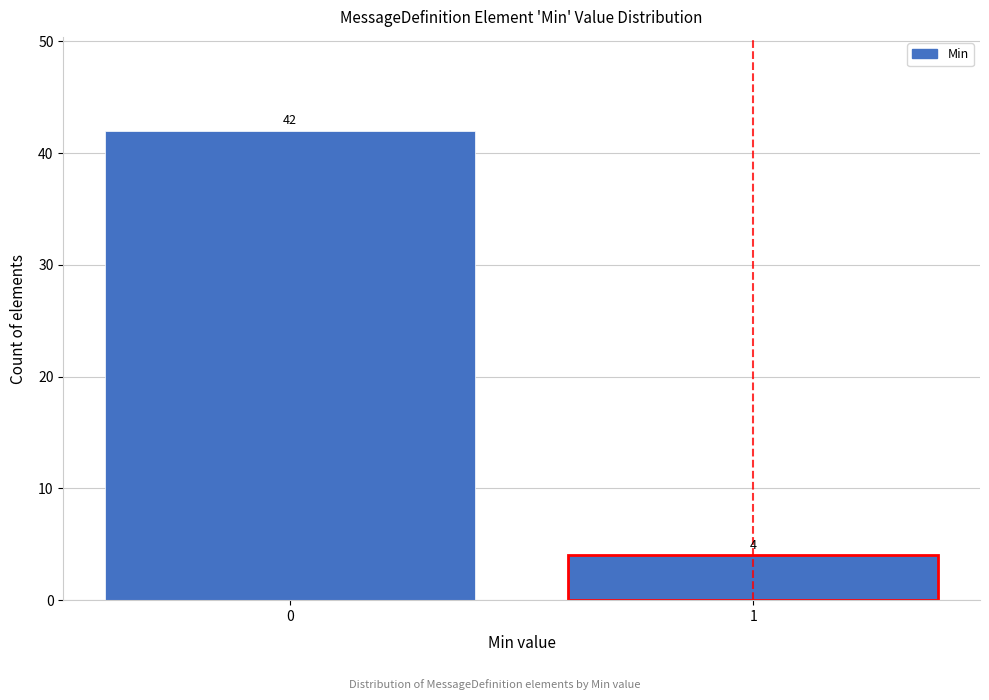

Reading left to right, what are all the values shown in this chart?

0=42	1=4